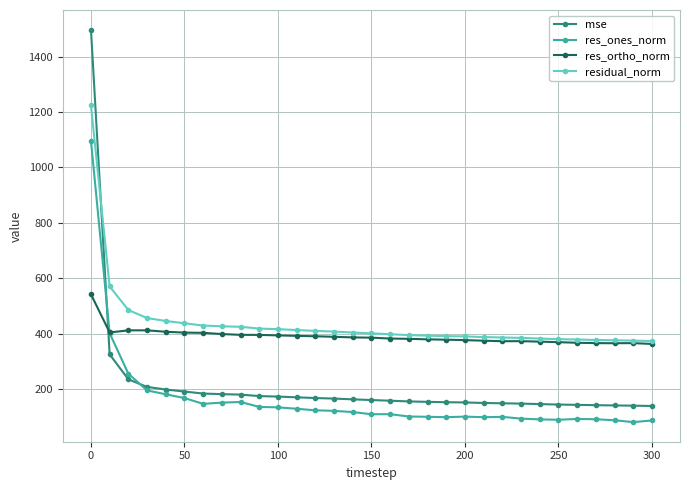

What is the greatest value displayed?

1497.1